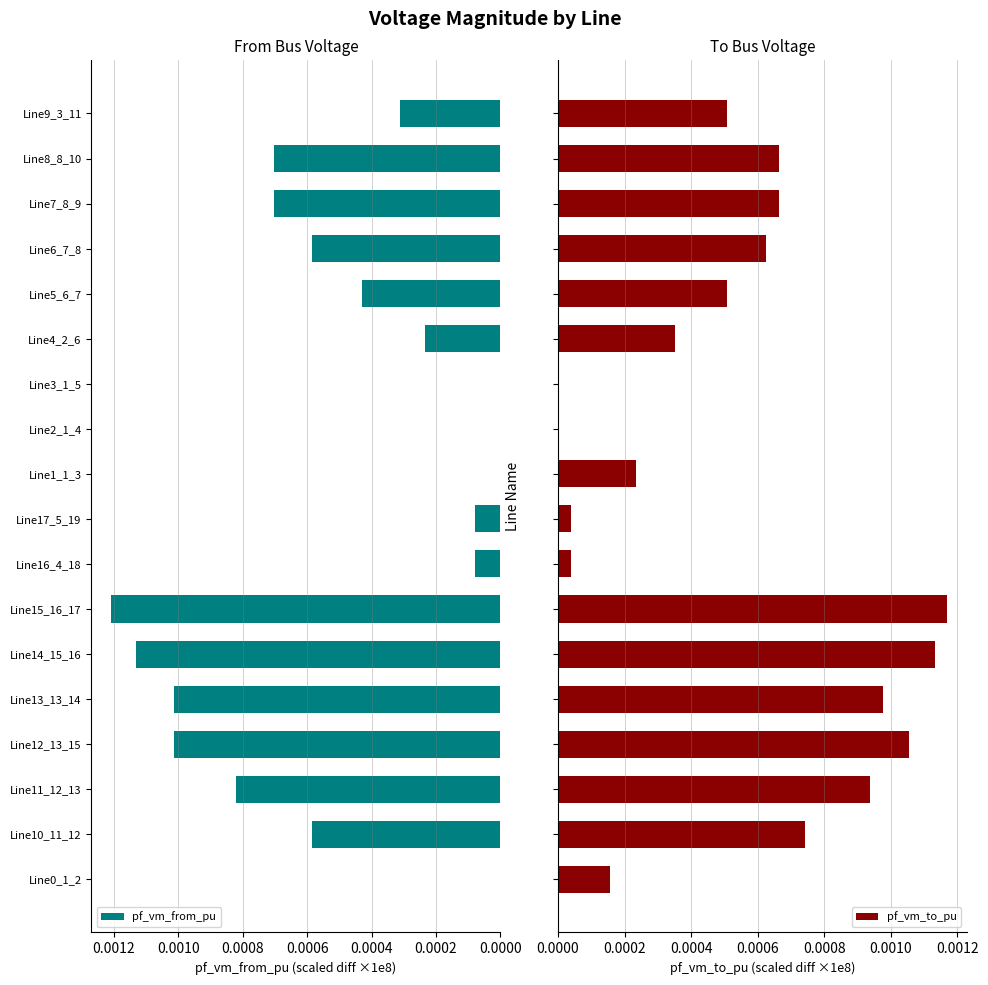

Which series changed the most between Line1_1_3 and Line3_1_5?

pf_vm_to_pu